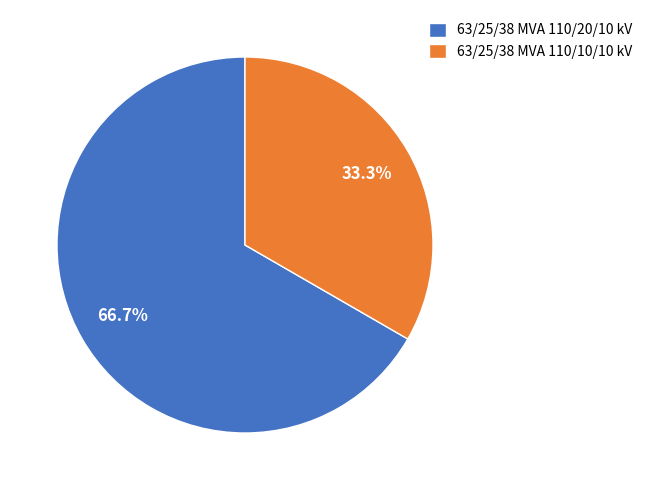

Is the sum of 63/25/38 MVA 110/20/10 kV and 63/25/38 MVA 110/10/10 kV greater than half?

Yes